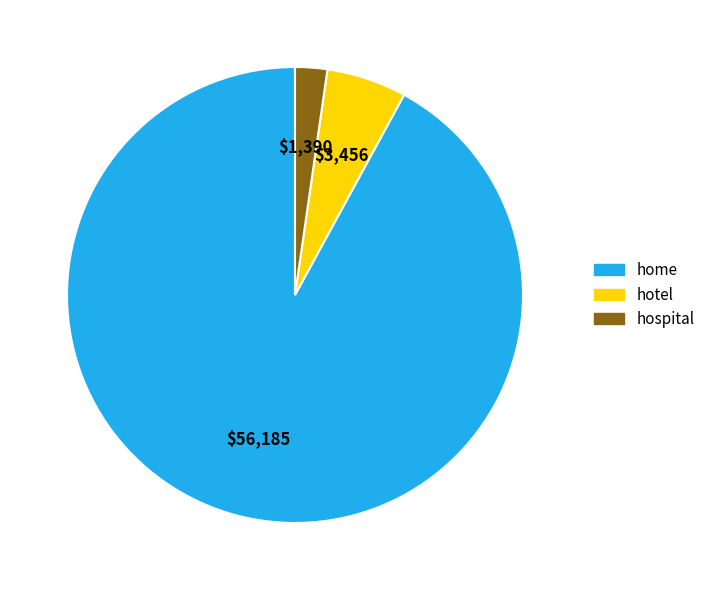

Is there any slice that represents more than half of the pie?

Yes